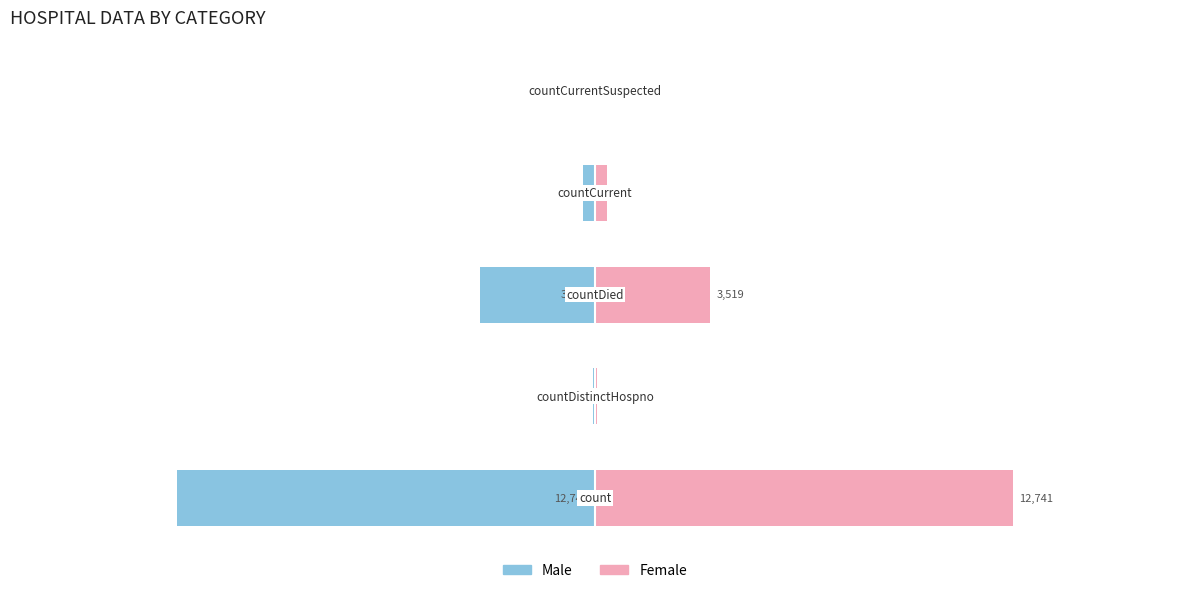

What is the maximum value for After (col_1 right)?

12741